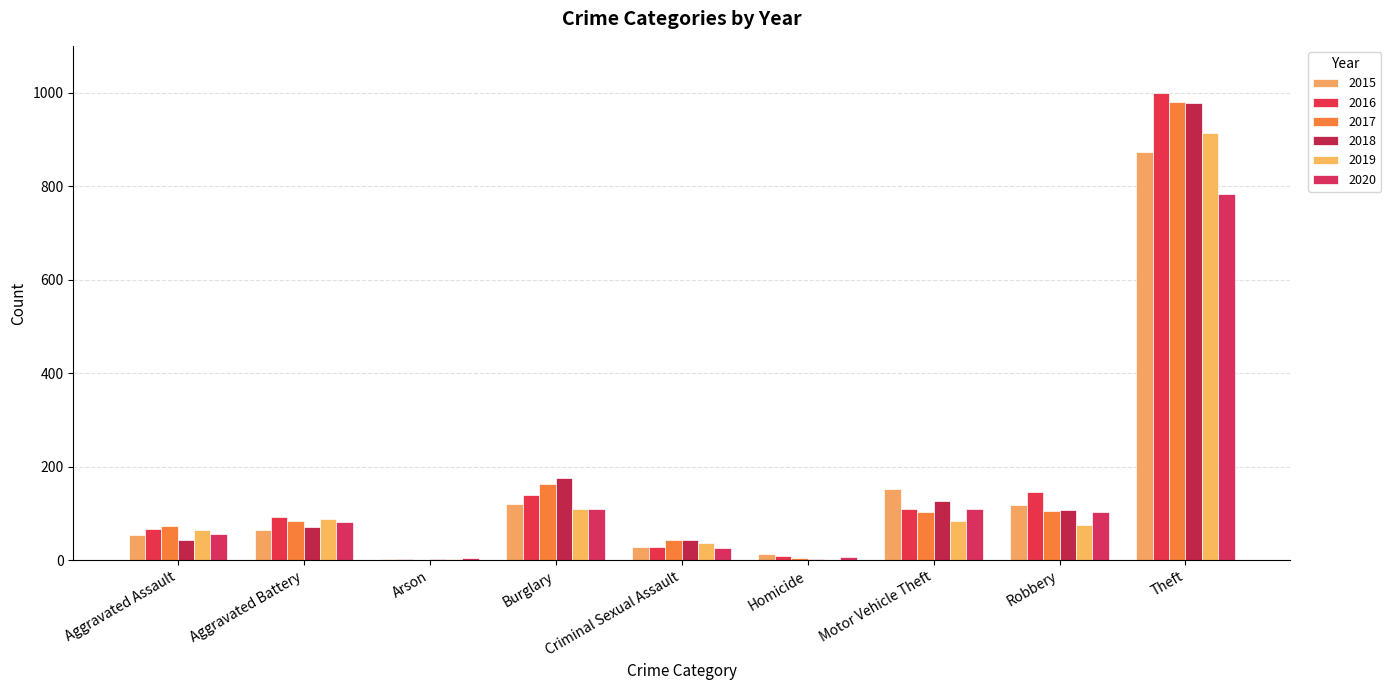

The value of 2016 at Theft is 679. True or false?

False